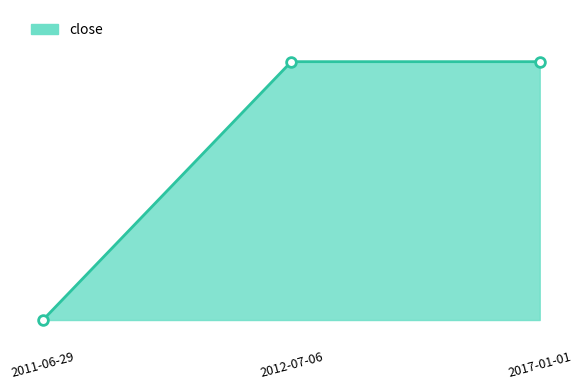

Reading left to right, extract all data points from this chart.

0	100	100